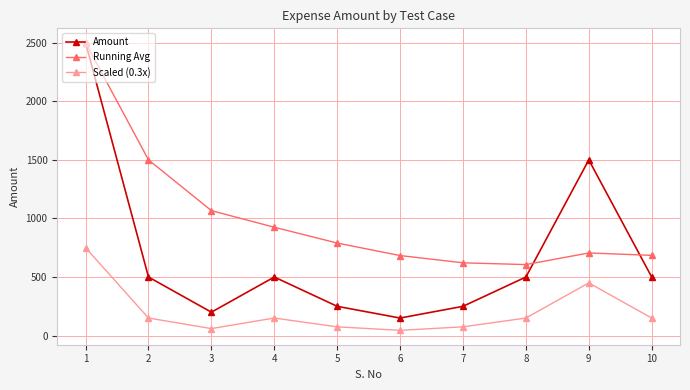

The value of Running Avg at 9 is 705.6. True or false?

True